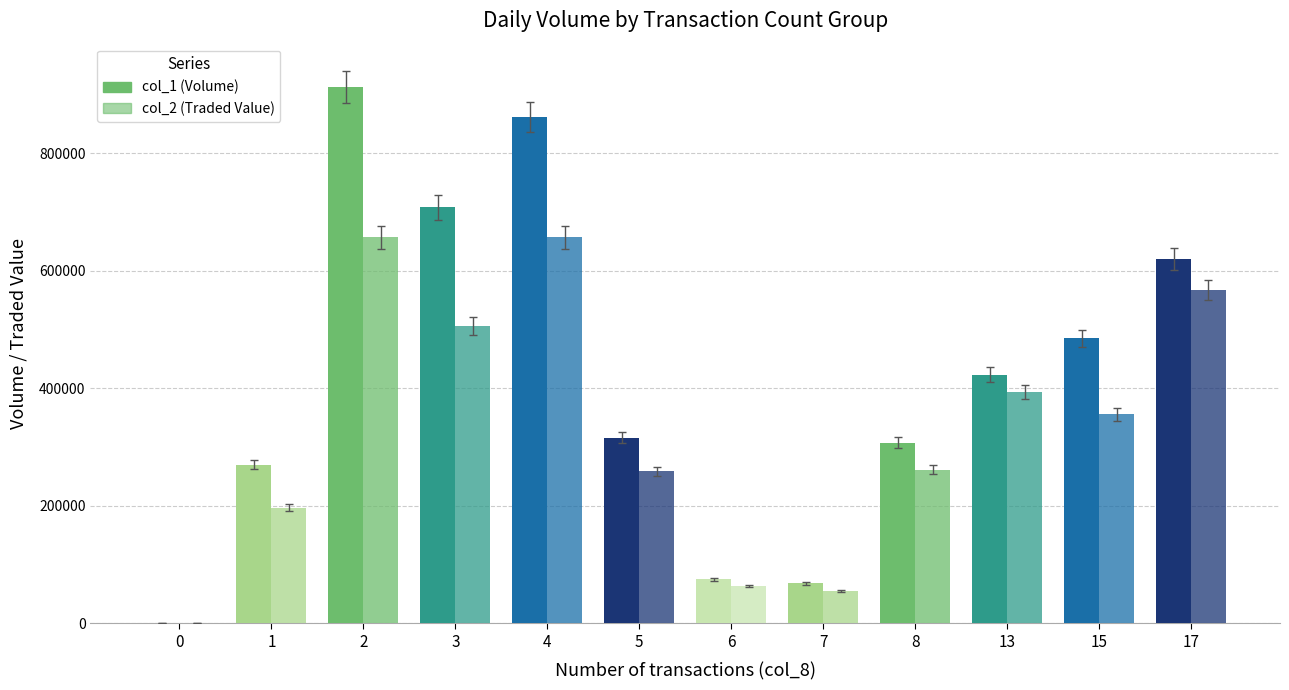

How many distinct data groups are displayed?

2